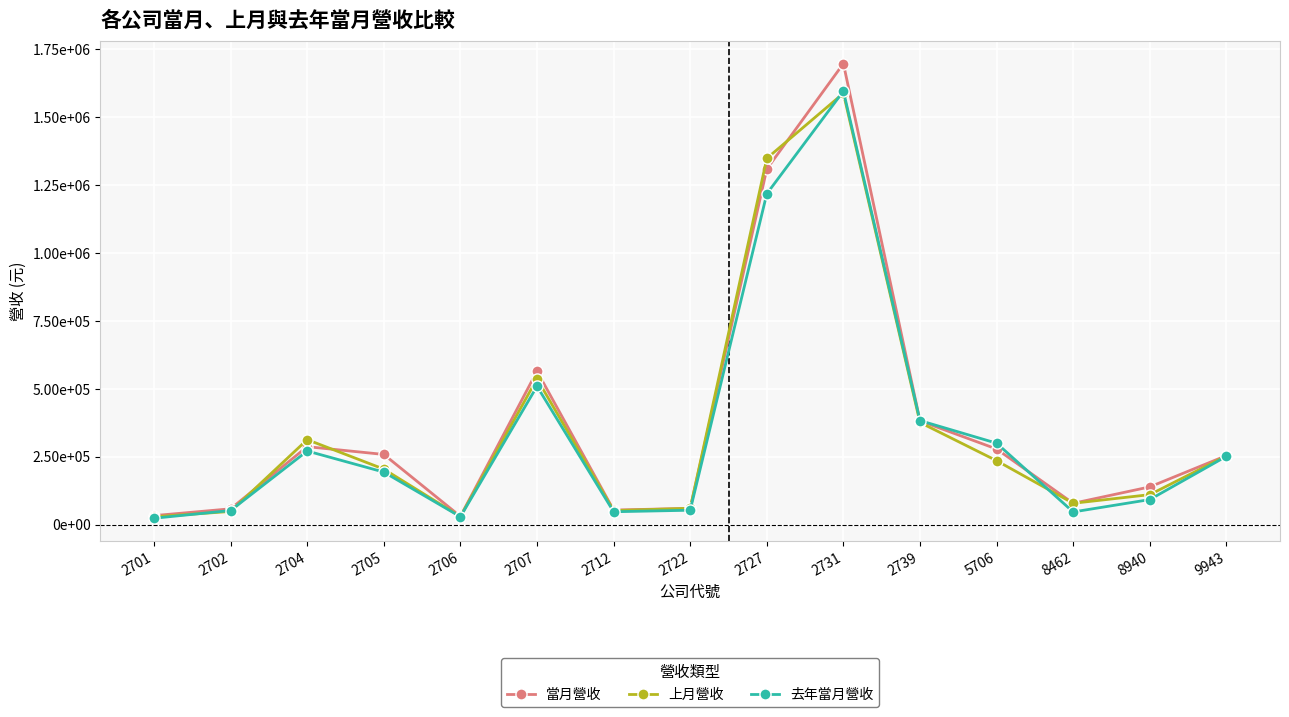

What are all the series names shown in the legend?

當月營收, 上月營收, 去年當月營收